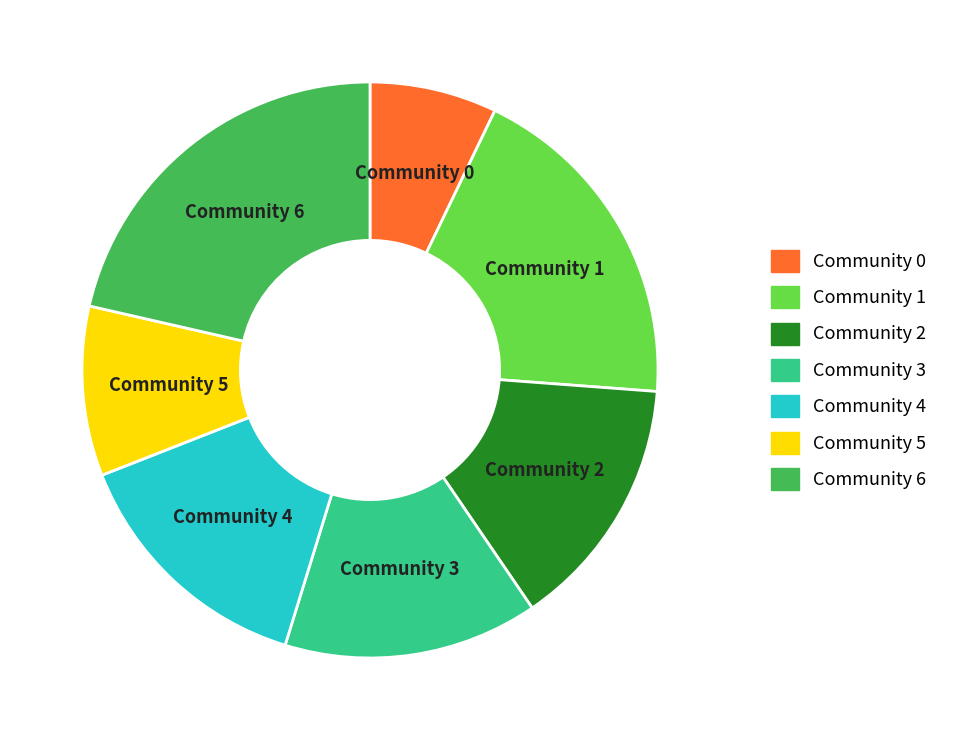

Does Community 0 represent more than half of the total?

No